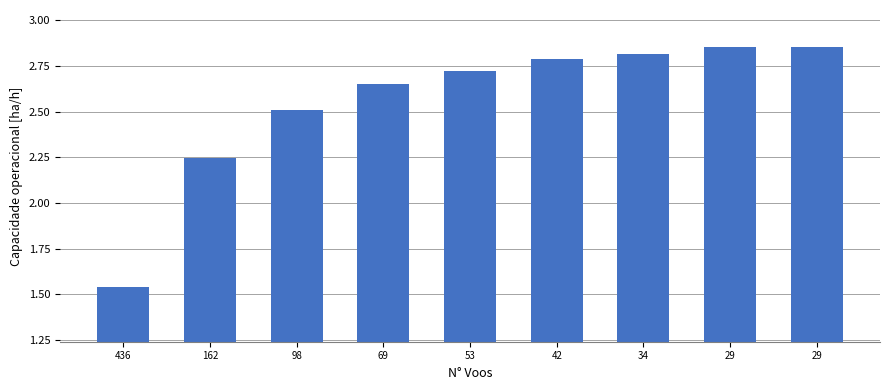

What is the change in value from 42 to 29?

+0.1